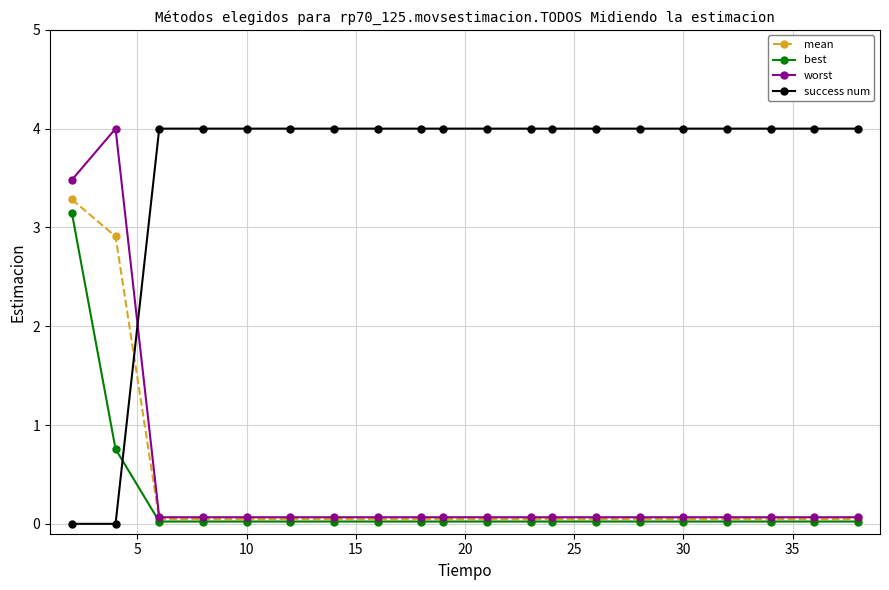

What is the average value of the mean series?

0.4